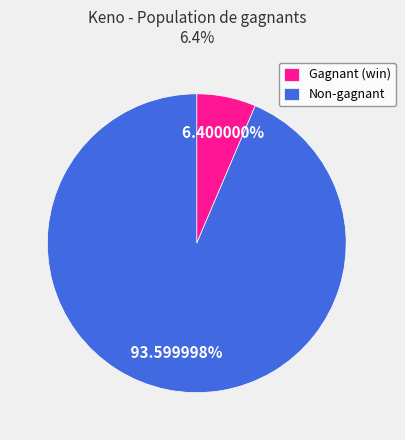

Which category has the biggest portion of the pie?

Non-gagnant